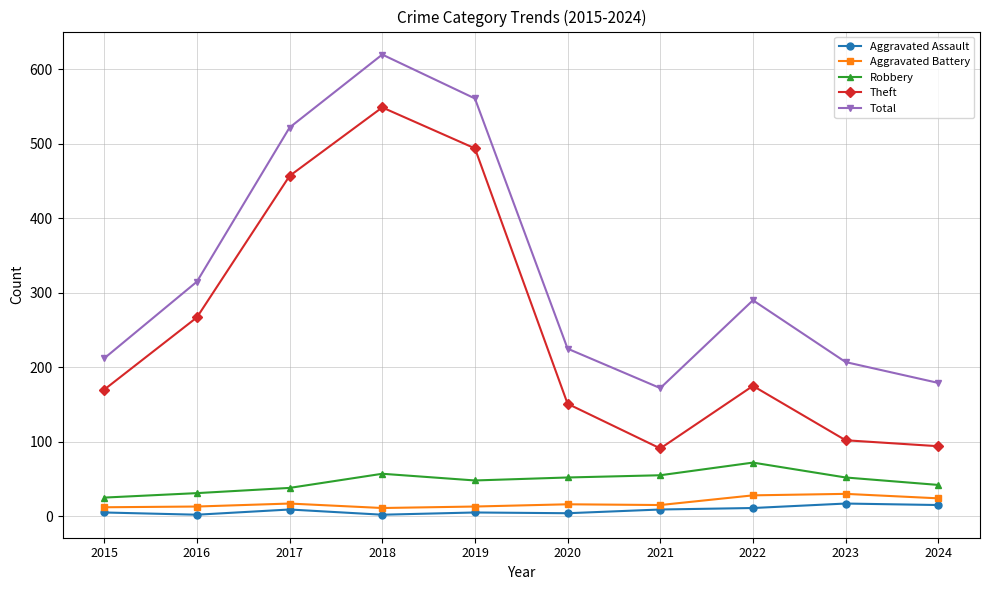

True or false: Robbery and Theft cross at least once.

False